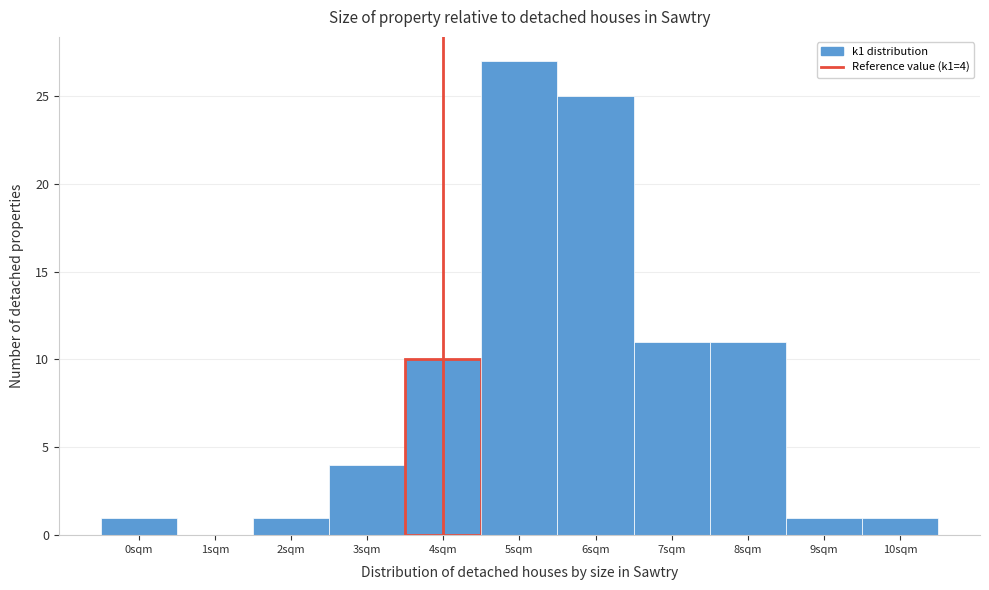

Which range on the x-axis has the tallest bar?

4.5 to 5.5